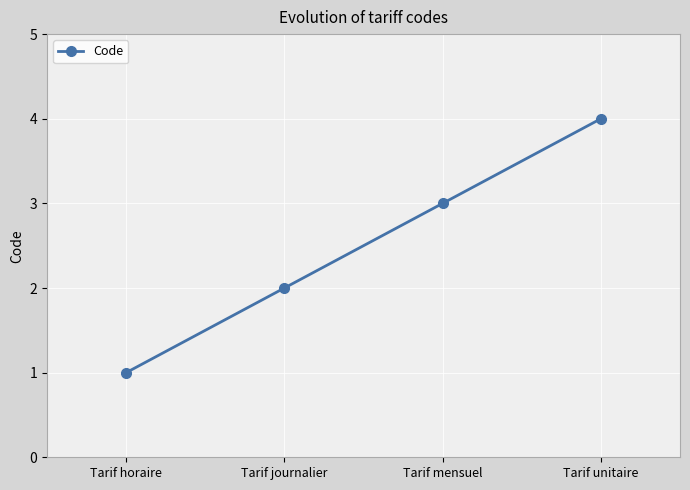

Rank the categories by value from lowest to highest.

Tarif horaire, Tarif journalier, Tarif mensuel, Tarif unitaire